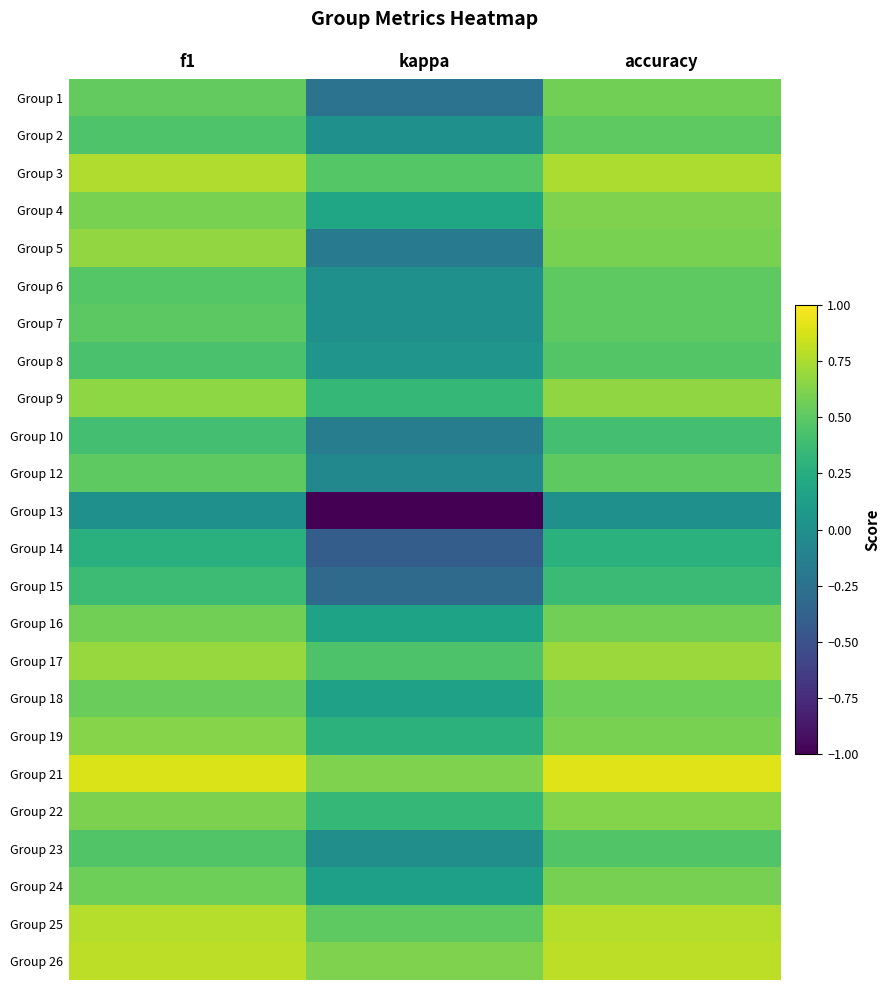

At which category is the sum across all series the highest?

accuracy